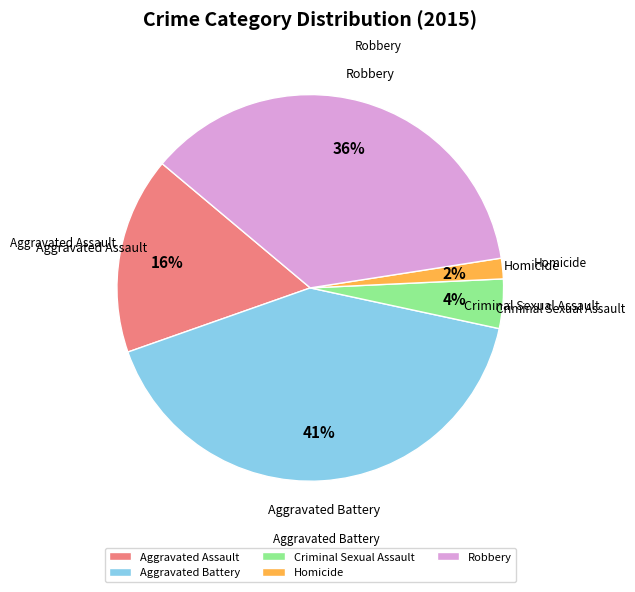

Rank the categories by value from lowest to highest.

Homicide, Criminal Sexual Assault, Aggravated Assault, Robbery, Aggravated Battery